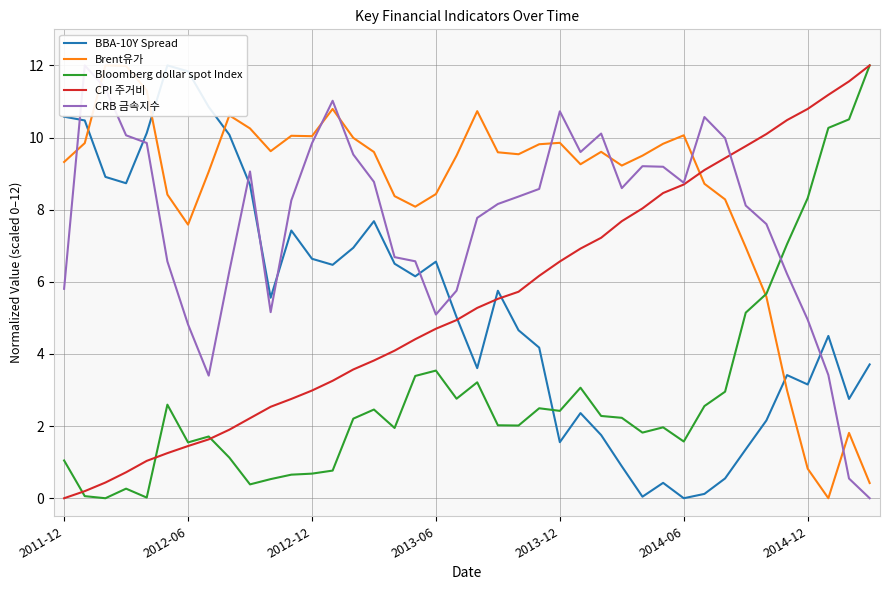

True or false: Brent유가 has more than 1 points higher than both neighbors.

True